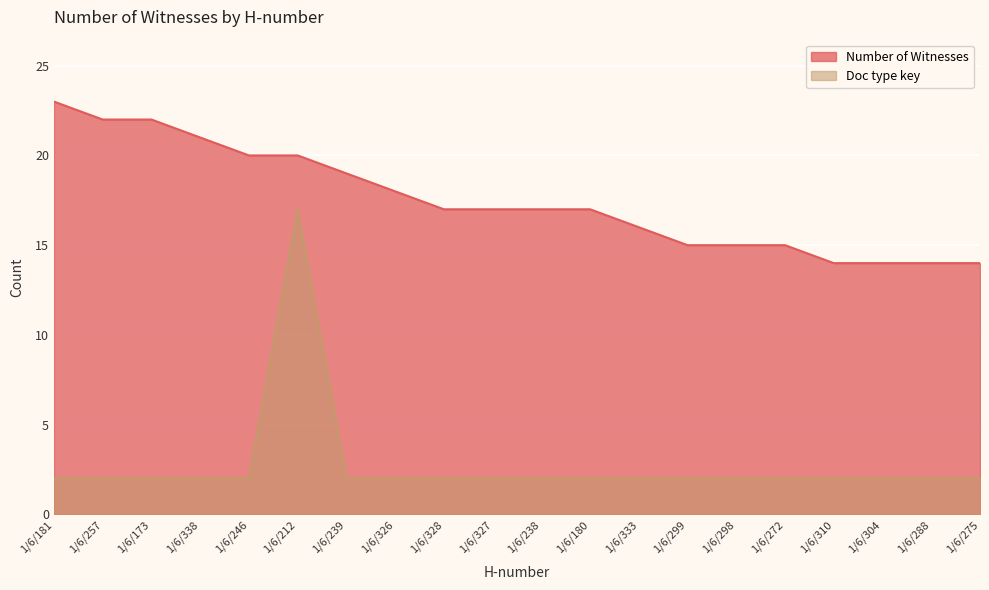

How many series are shown in this chart?

2